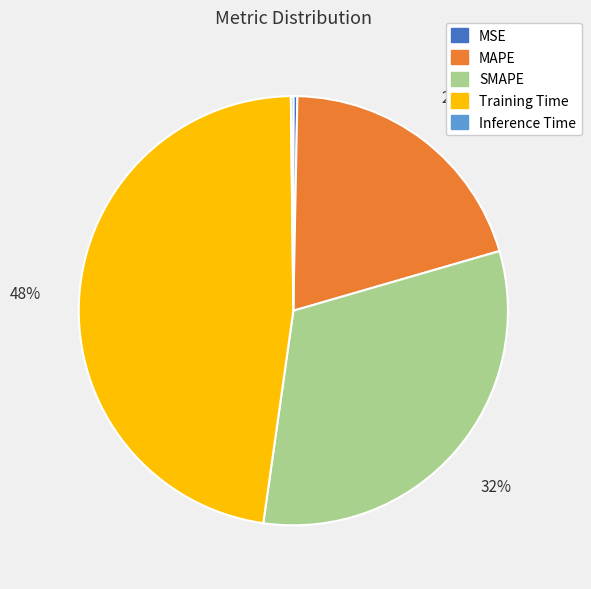

Is there a majority slice in this chart?

No